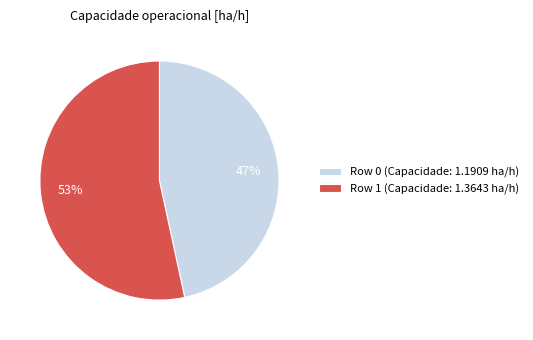

To the nearest percent, what is the combined percentage of Row 0 and Row 1?

100%